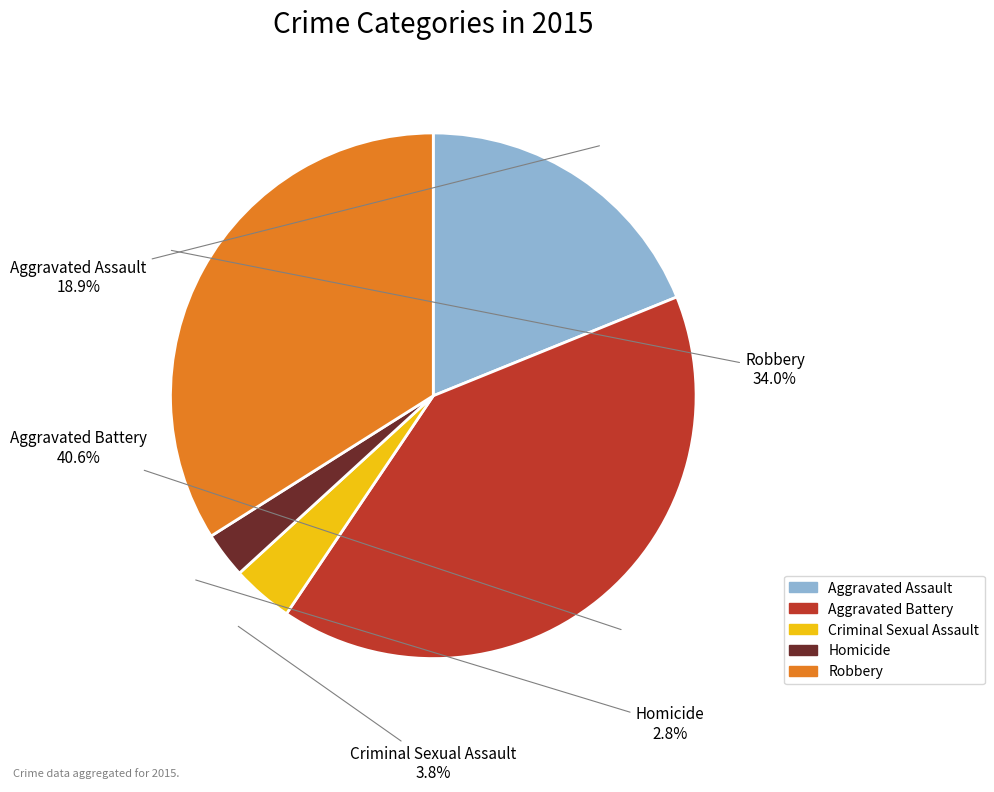

Which category has the biggest portion of the pie?

Aggravated Battery